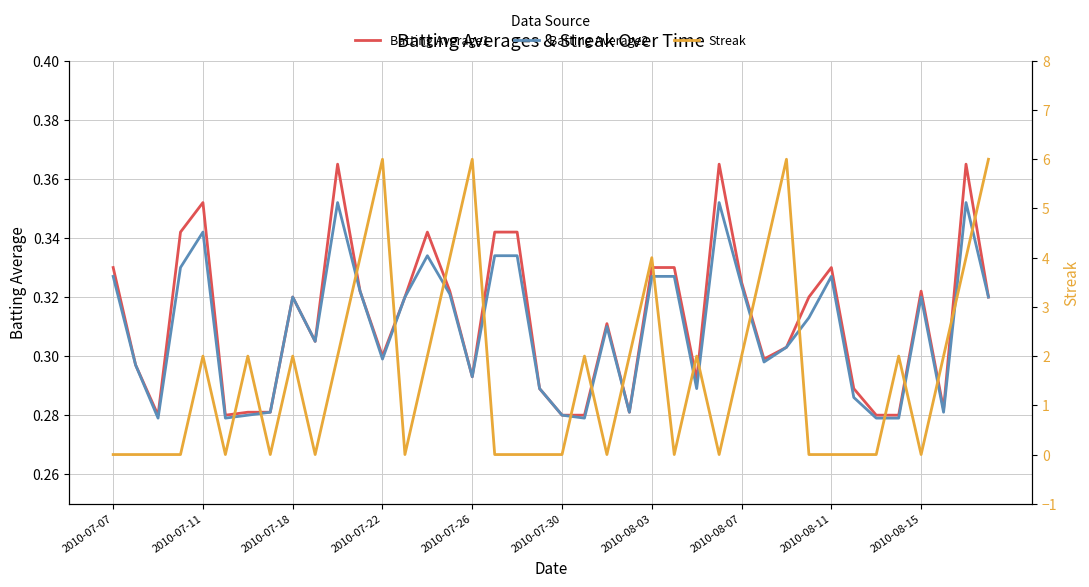

Reading right to left, extract all data points from this chart.

Batting Average1: 0.3	0.4	0.3	0.3	0.3	0.3	0.3	0.3	0.3	0.3	0.3	0.3	0.4	0.3	0.3	0.3	0.3	0.3	0.3	0.3	0.3	0.3	0.3	0.3	0.3	0.3	0.3	0.3	0.3	0.4	0.3	0.3	0.3	0.3	0.3	0.4	0.3	0.3	0.3	0.3
Batting Average2: 0.3	0.4	0.3	0.3	0.3	0.3	0.3	0.3	0.3	0.3	0.3	0.3	0.4	0.3	0.3	0.3	0.3	0.3	0.3	0.3	0.3	0.3	0.3	0.3	0.3	0.3	0.3	0.3	0.3	0.4	0.3	0.3	0.3	0.3	0.3	0.3	0.3	0.3	0.3	0.3
Streak: 6.0	4.0	2.0	0.0	2.0	0.0	0.0	0.0	0.0	6.0	4.0	2.0	0.0	2.0	0.0	4.0	2.0	0.0	2.0	0.0	0.0	0.0	0.0	6.0	4.0	2.0	0.0	6.0	4.0	2.0	0.0	2.0	0.0	2.0	0.0	2.0	0.0	0.0	0.0	0.0